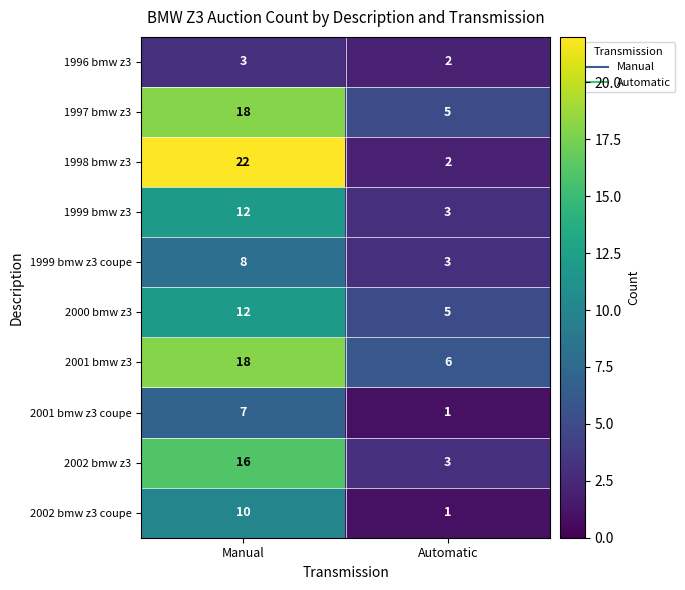

What is the difference between the highest and lowest values at Manual?

19